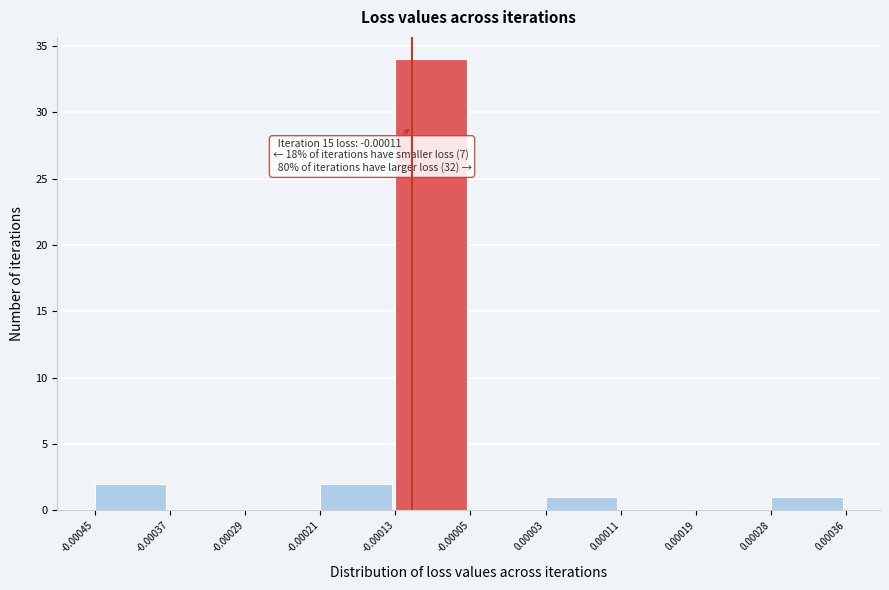

Which range on the x-axis has the tallest bar?

-0.00013 to -0.00005